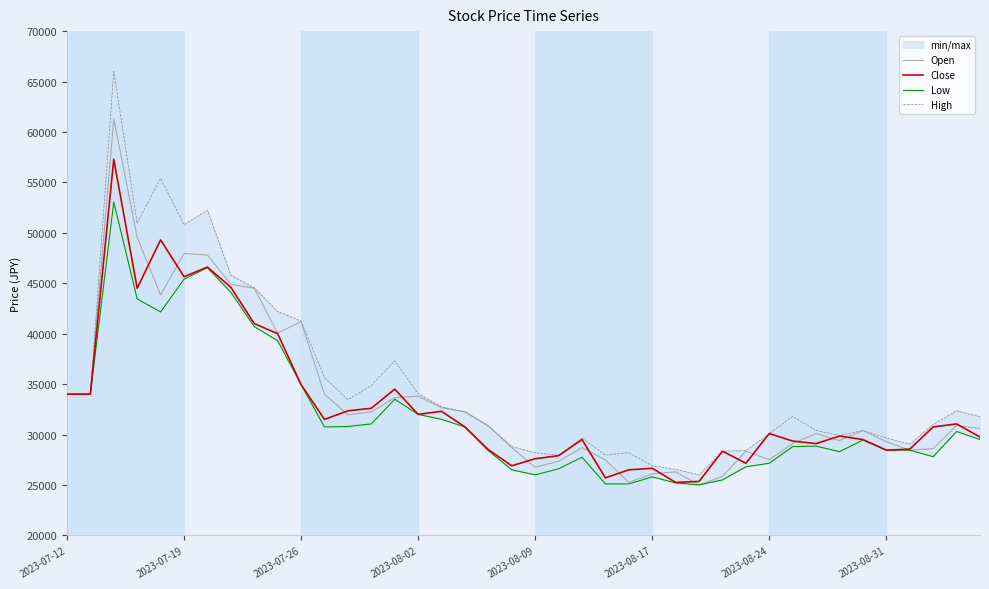

Read the High value at 12.

33450